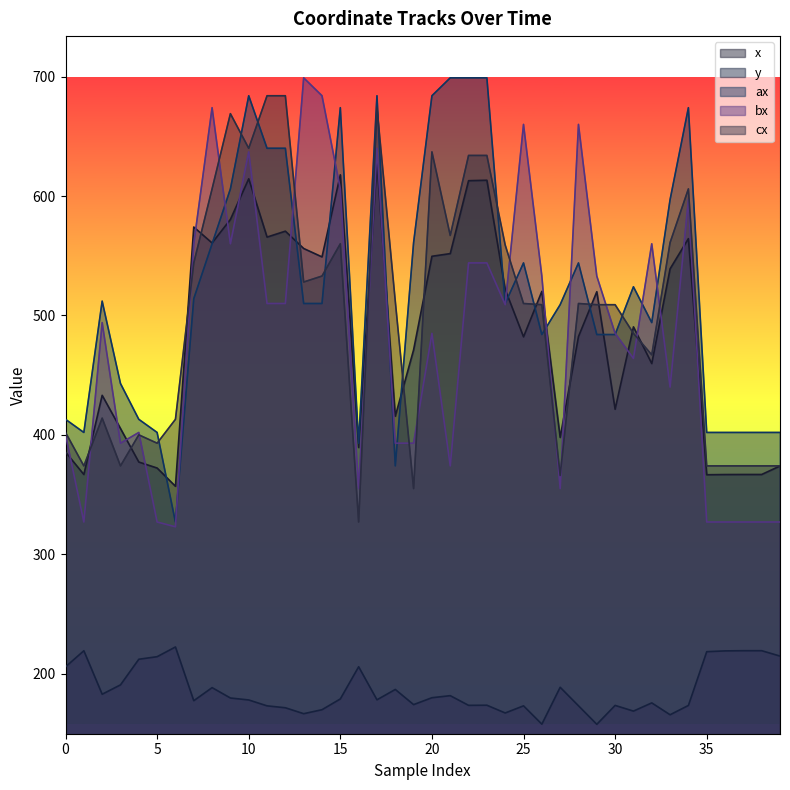

True or false: x and bx cross at least once.

True